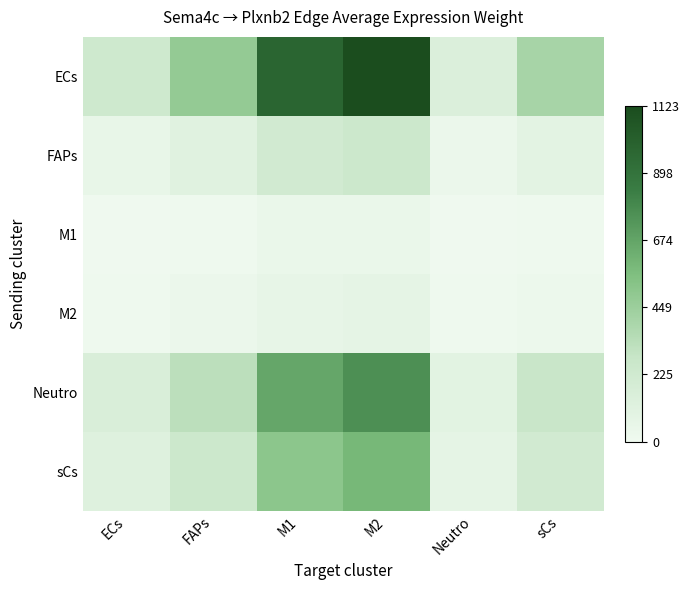

List the series in order of their peak value, lowest first.

M1, M2, FAPs, sCs, Neutro, ECs